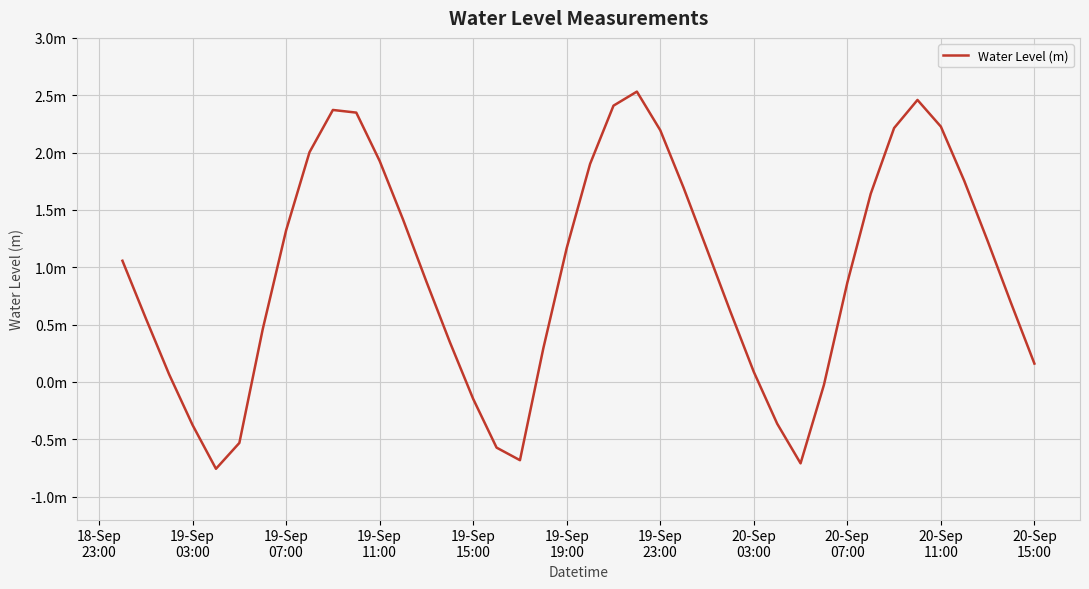

Reading left to right, transcribe all the data shown in this chart.

1.1	0.6	0.1	-0.4	-0.8	-0.5	0.5	1.3	2.0	2.4	2.3	1.9	1.4	0.9	0.3	-0.1	-0.6	-0.7	0.3	1.2	1.9	2.4	2.5	2.2	1.7	1.2	0.6	0.1	-0.4	-0.7	-0.0	0.9	1.6	2.2	2.5	2.2	1.8	1.2	0.7	0.2